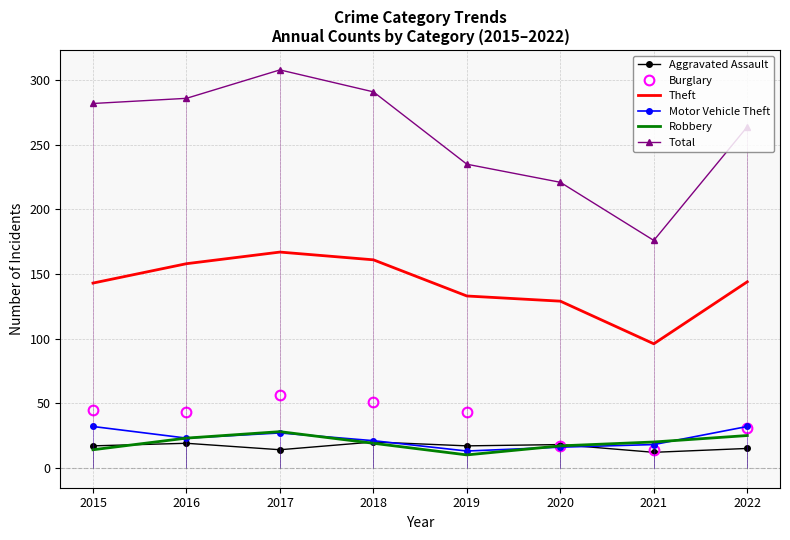

What is the maximum value for Robbery?

28